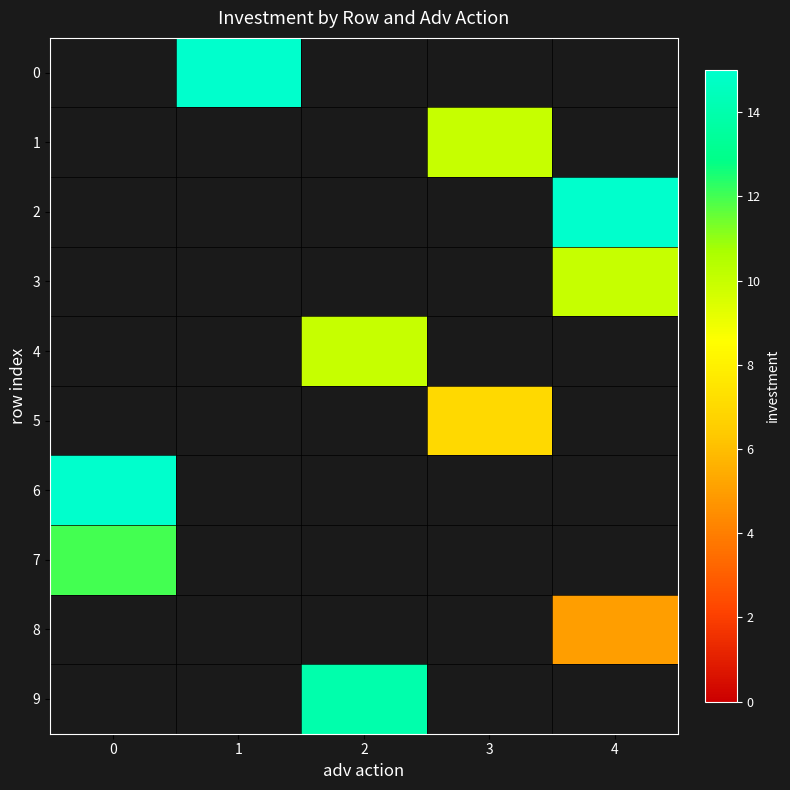

Which category has the lowest value across all series?

4